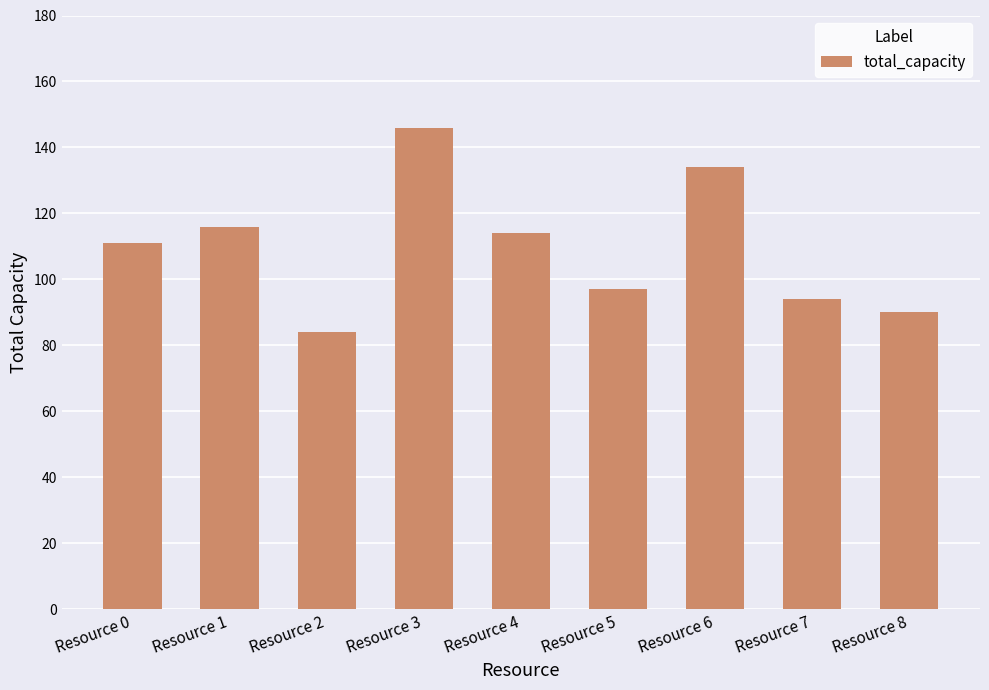

What is the difference between the maximum and minimum values?

62